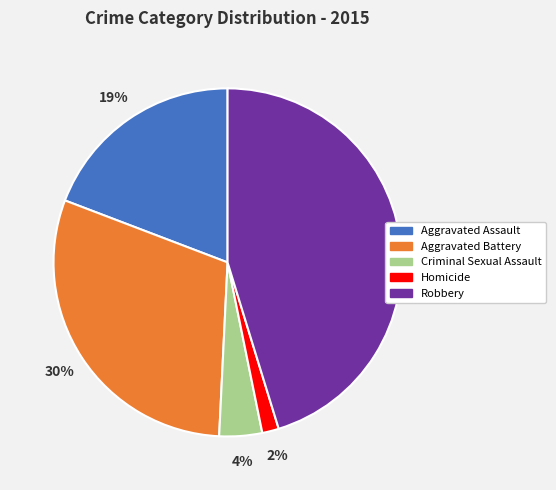

Do Homicide and Aggravated Battery together represent more than half of the pie?

No